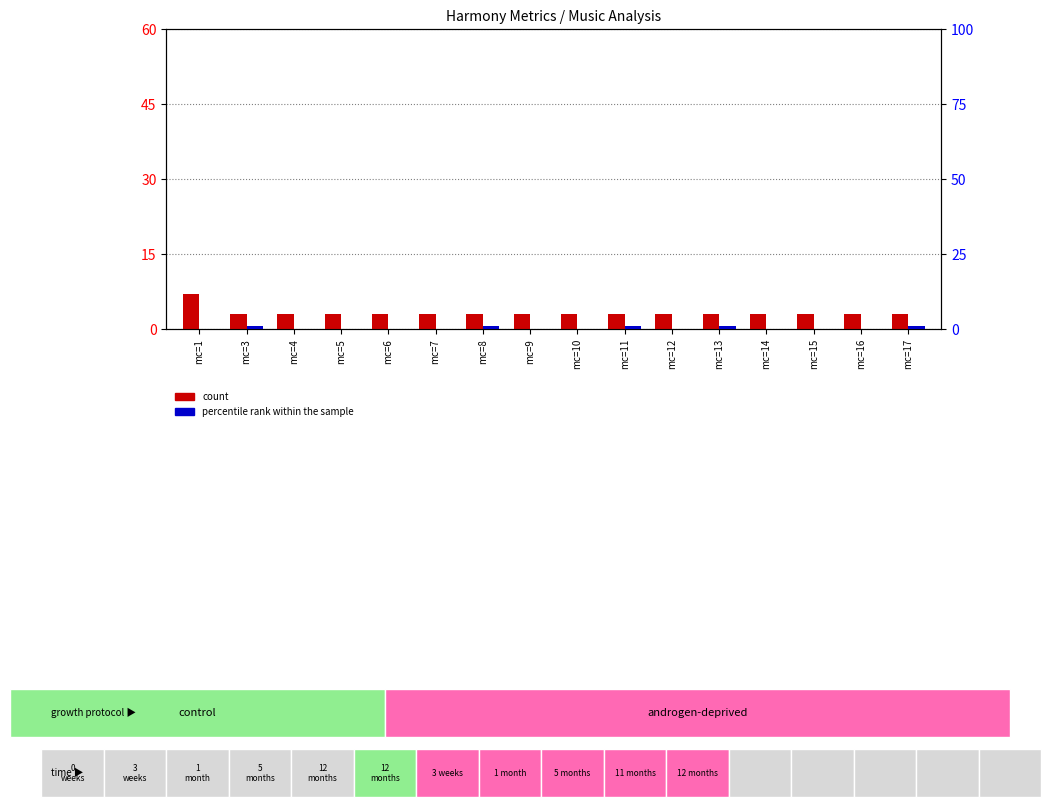

What is the average value of the count series?

3